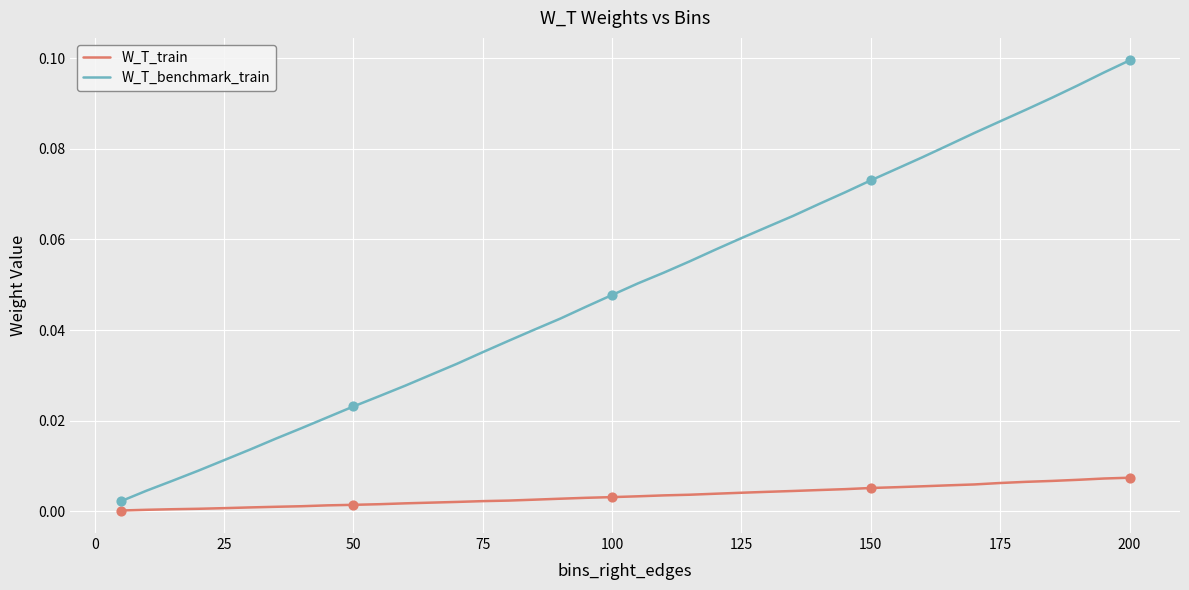

Which series has the largest total across all categories?

W_T_benchmark_train